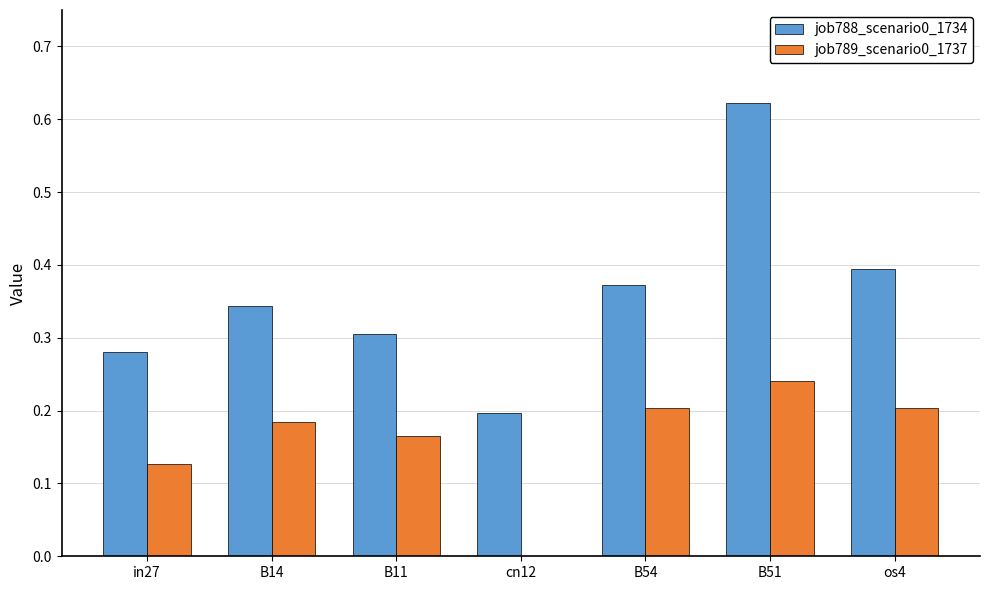

Which label corresponds to the largest value in the chart?

B51